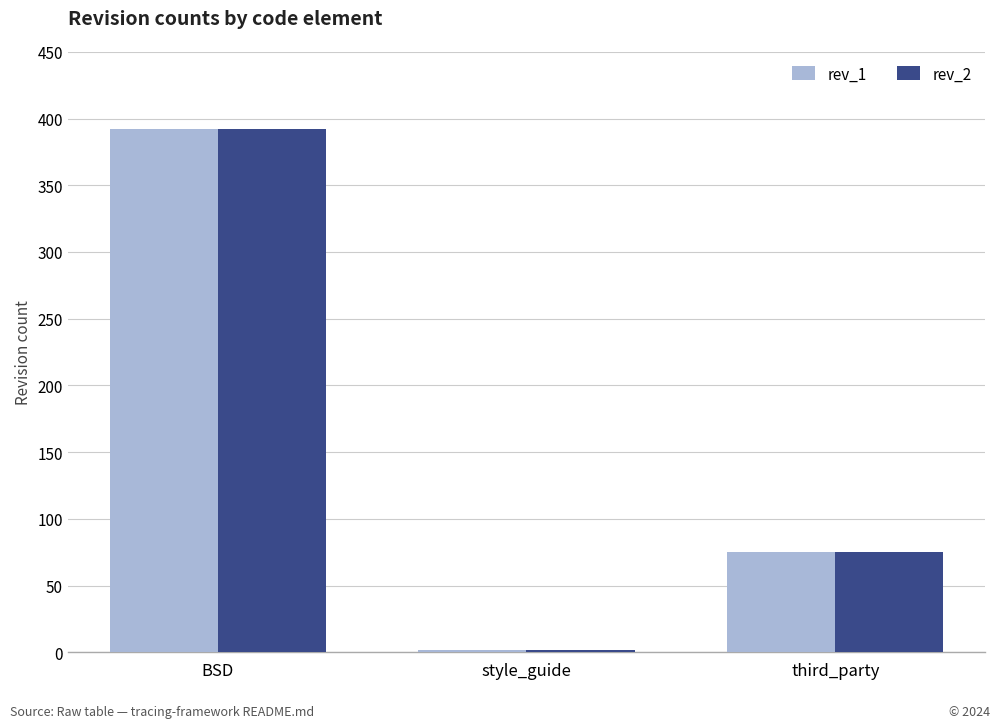

Is the value of rev_2 at BSD greater than the value of rev_1 at style_guide?

Yes